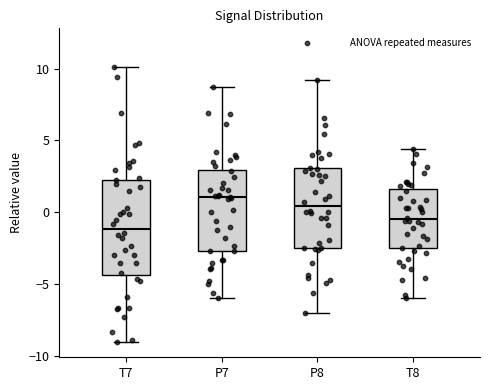

Reading left to right, transcribe this box plot: for each box, give where its median line is, the range the box spans, and where its two whiskers end, as read against the y-axis. The values are not printed on the chart, so give them approximately, as read against the axis.

T7: median -1.0, box -4.5 to 2.5, whiskers -9.0 to 10.0
P7: median 1.0, box -2.5 to 3.0, whiskers -6.0 to 8.5
P8: median 0.5, box -2.5 to 3.0, whiskers -7.0 to 9.0
T8: median -0.5, box -2.5 to 1.5, whiskers -6.0 to 4.5